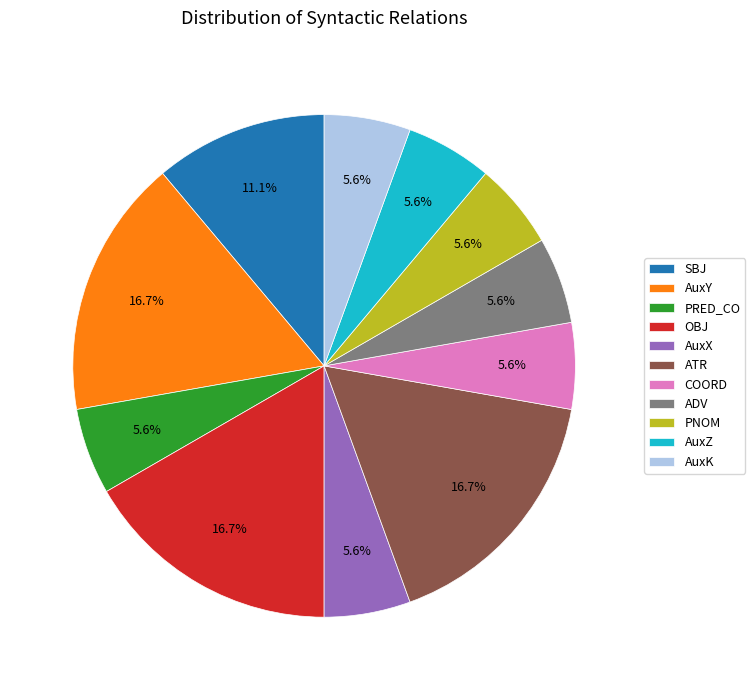

The ADV slice represents 6% of the pie. True or false?

True